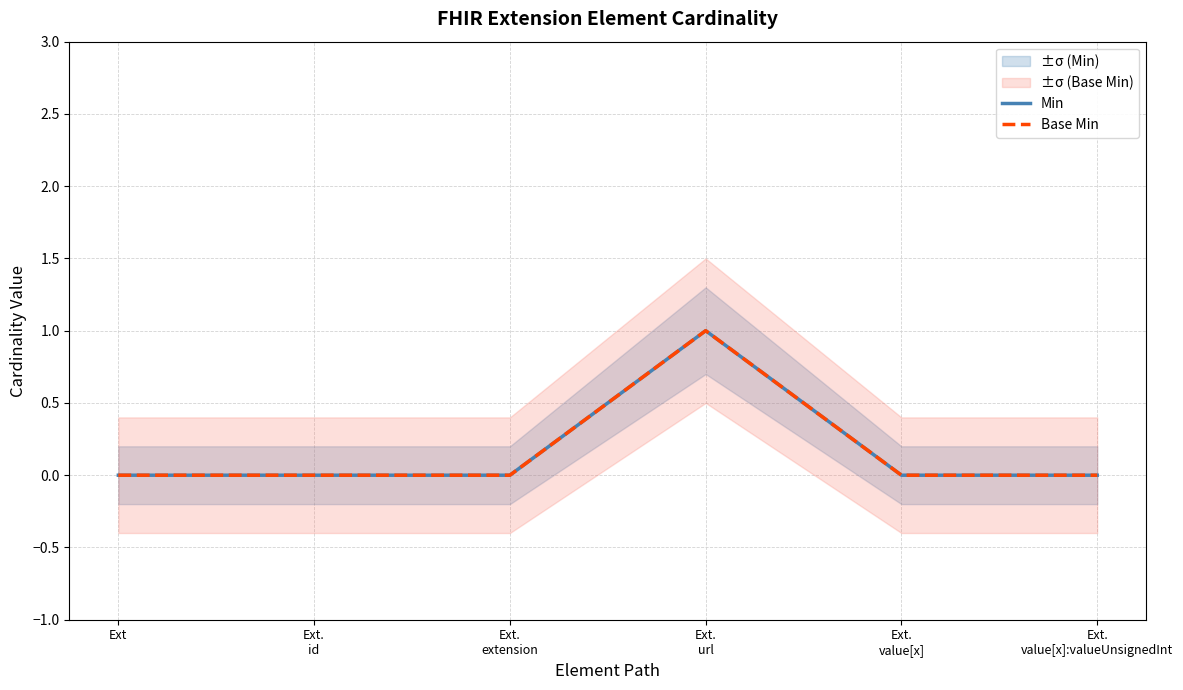

What position from the right is Ext.
id?

5